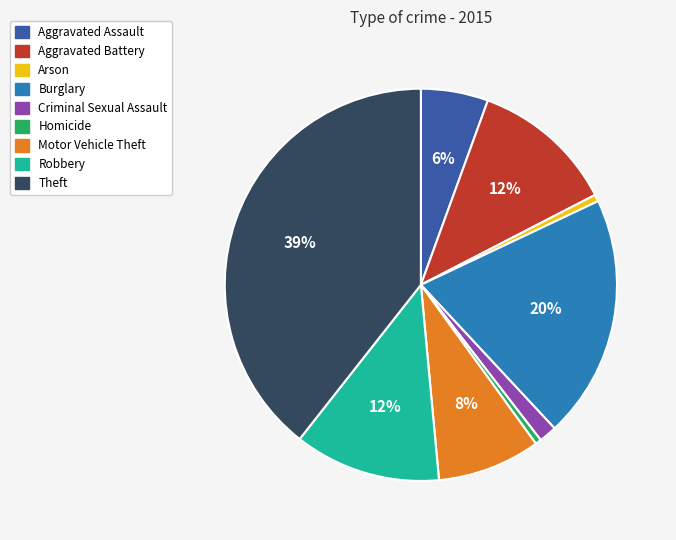

To the nearest percent, what portion does Criminal Sexual Assault represent?

1%